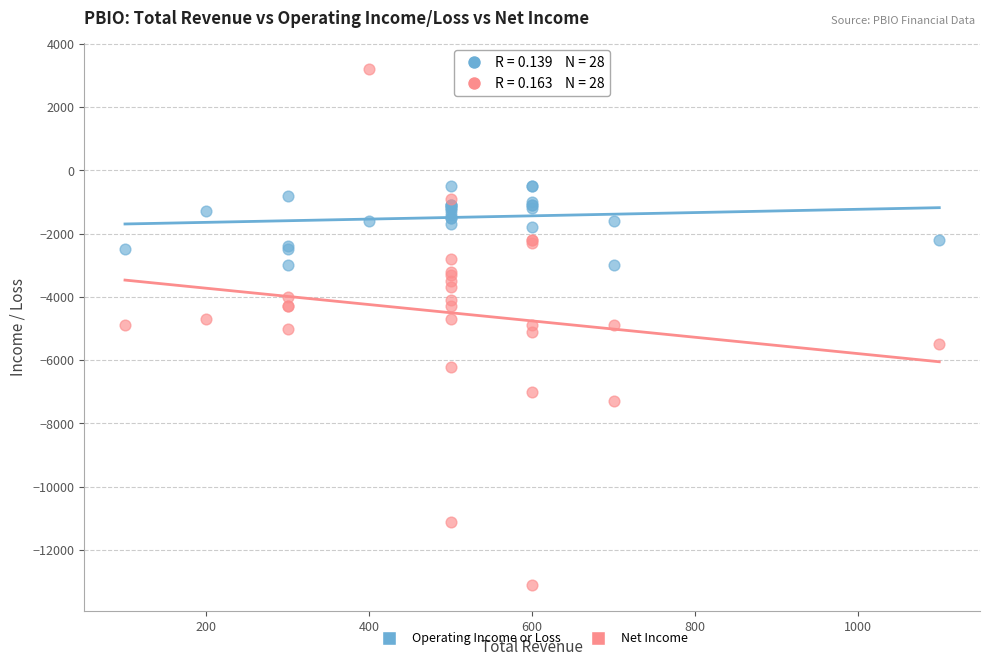

Which series contains the highest Y value?

Net Income